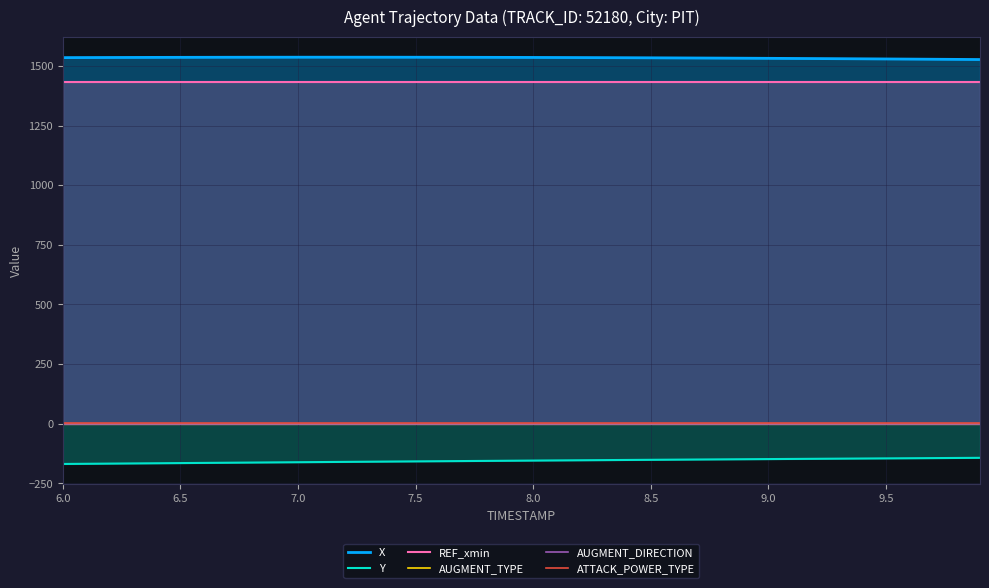

True or false: AUGMENT_DIRECTION and REF_xmin cross at least once.

False